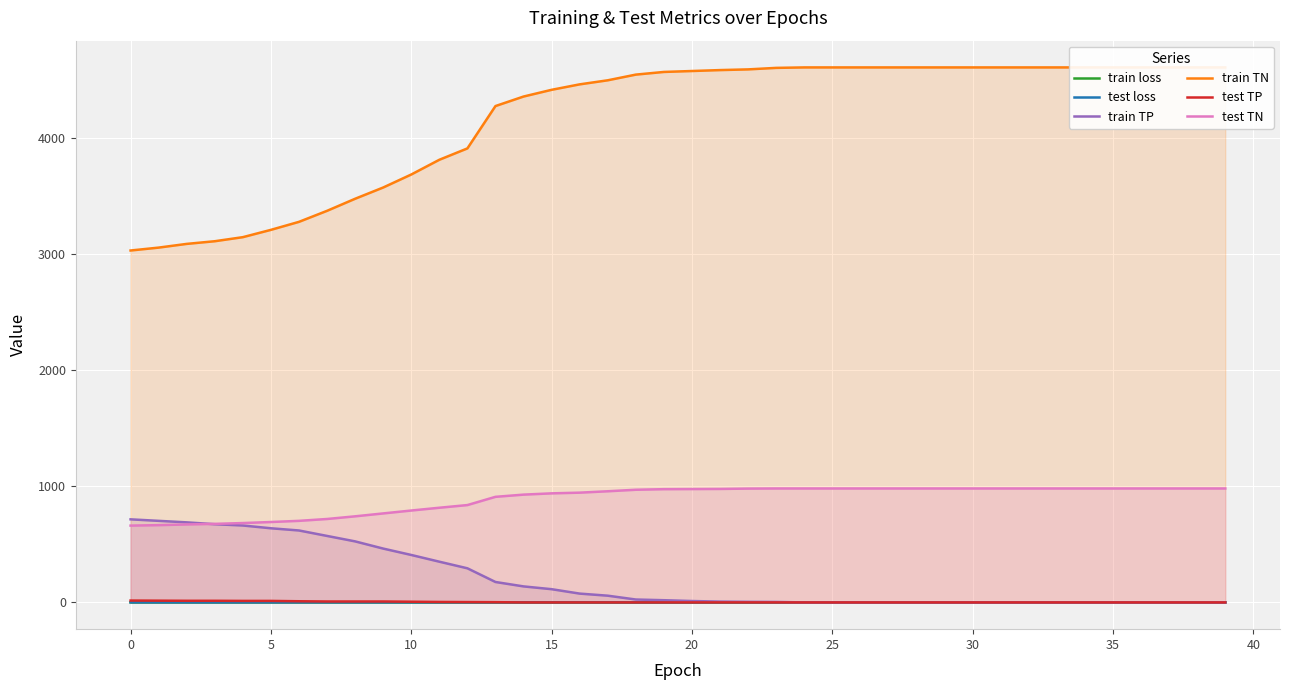

How many times do test loss and test TP cross each other?

1